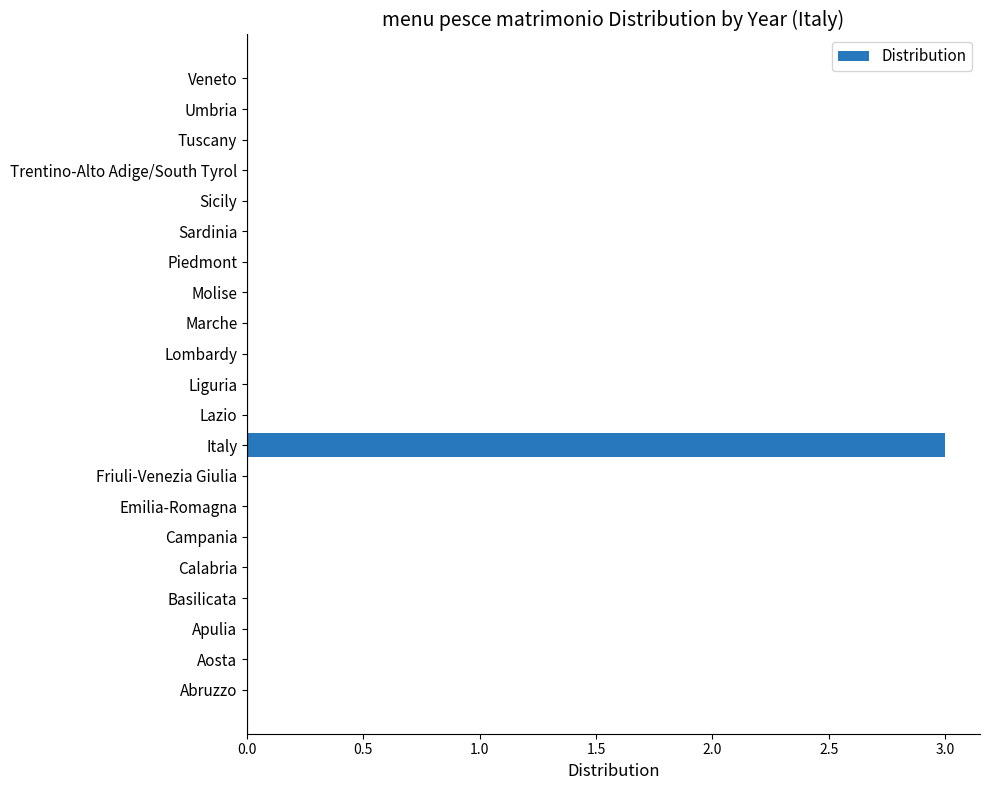

Reading bottom to top, what are all the values shown in this chart?

Abruzzo=0	Aosta=0	Apulia=0	Basilicata=0	Calabria=0	Campania=0	Emilia-Romagna=0	Friuli-Venezia Giulia=0	Italy=3	Lazio=0	Liguria=0	Lombardy=0	Marche=0	Molise=0	Piedmont=0	Sardinia=0	Sicily=0	Trentino-Alto Adige/South Tyrol=0	Tuscany=0	Umbria=0	Veneto=0